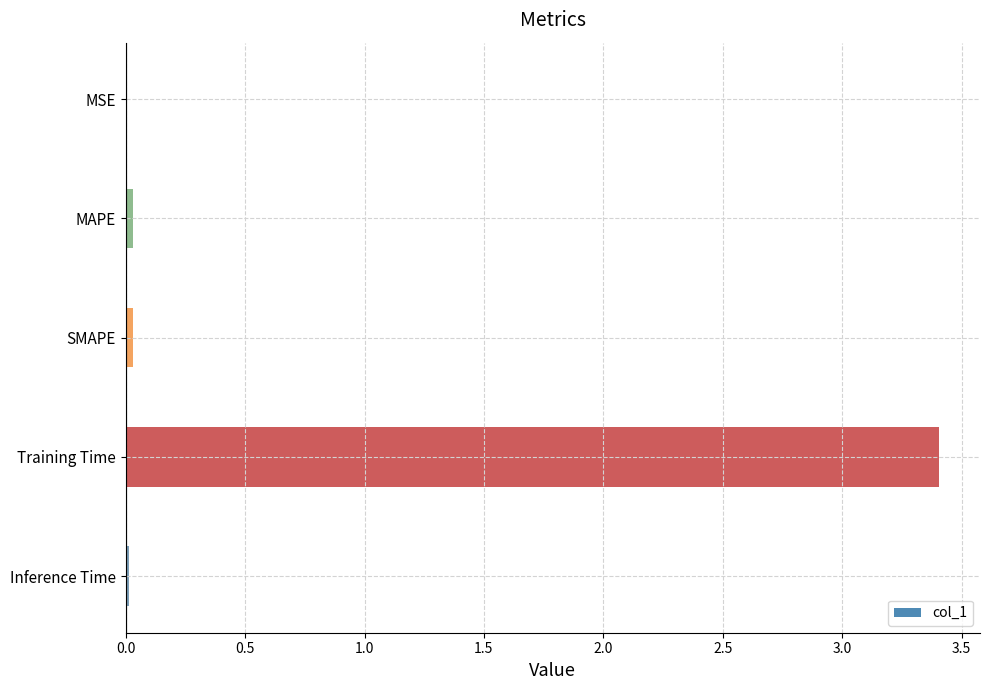

Which category has the highest value across all series?

Training Time